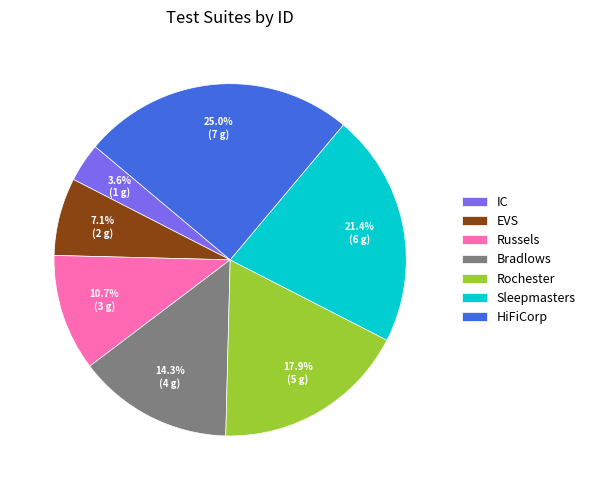

To the nearest percent, what percentage of the pie is Rochester?

18%